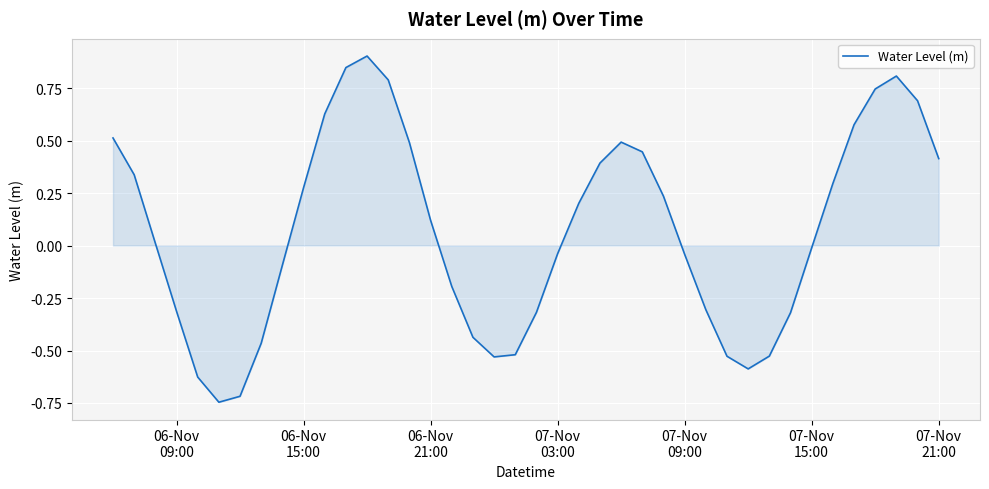

Count the number of values greater than 0.

21